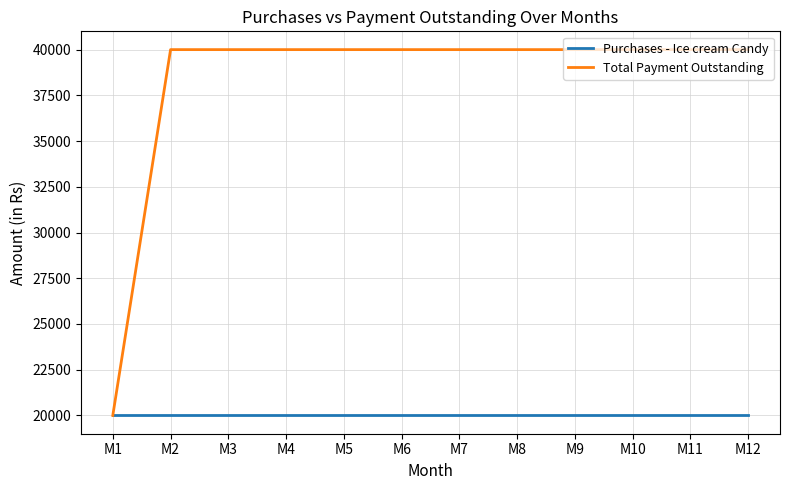

What is the maximum value for Total Payment Outstanding?

40000